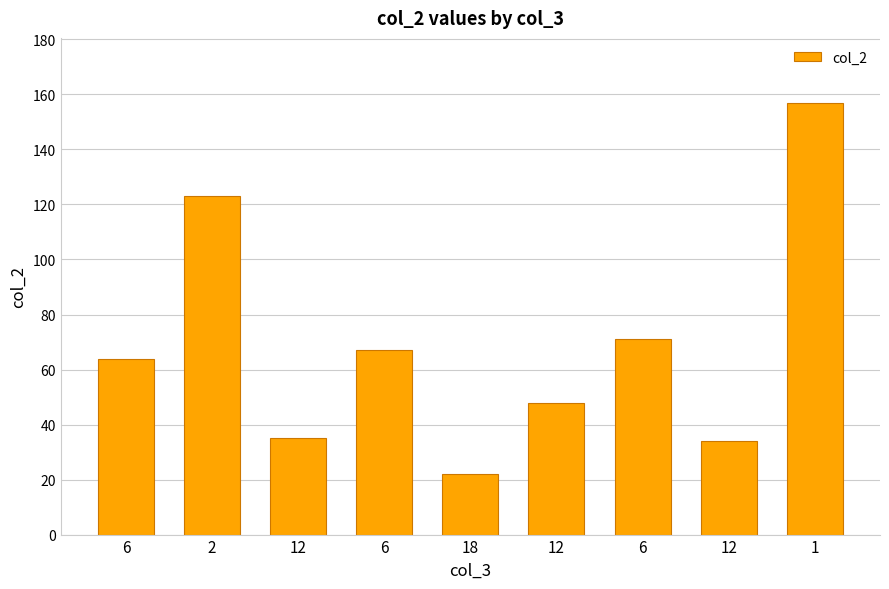

Does the chart contain stacked bars?

No